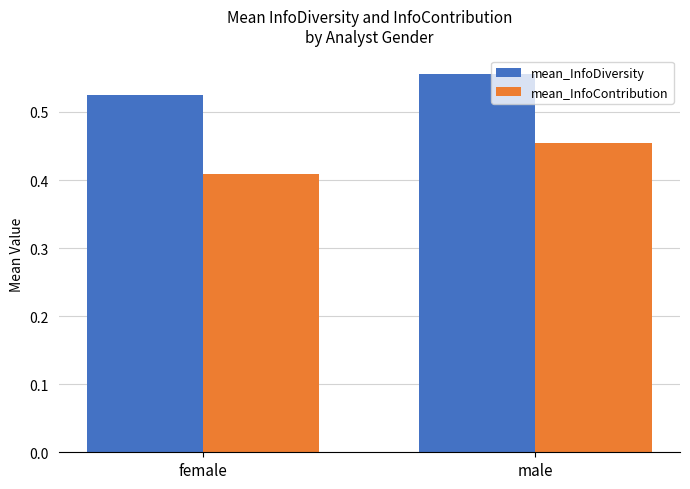

What position from the left is male?

2